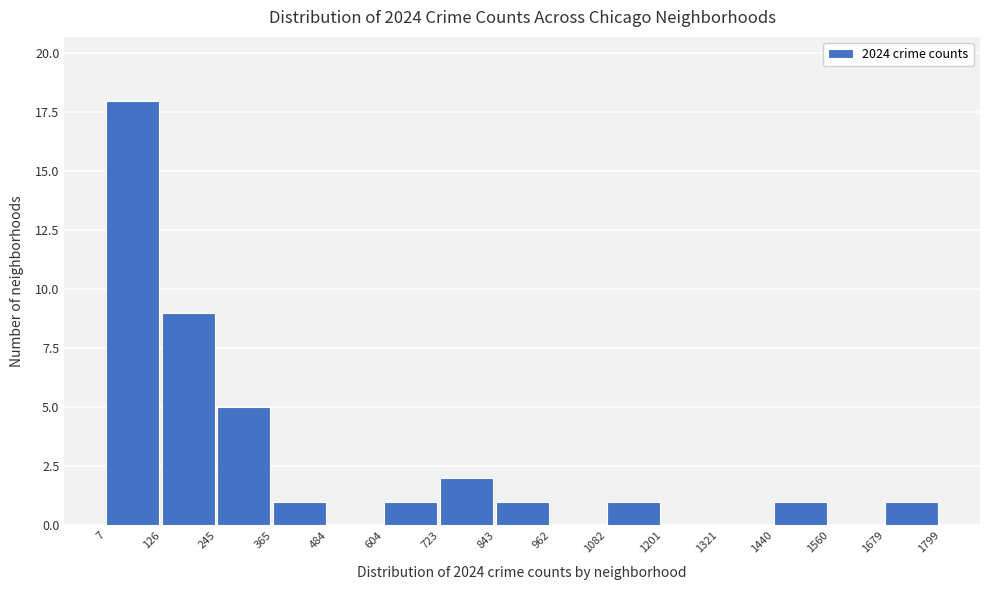

Reading left to right, transcribe this chart: for each bar, give the range it covers on the x-axis and its height. The values are not printed on the chart, so give them approximately, as read against the axis.

7 to 126: 18
126 to 245: 9
245 to 365: 5
365 to 484: 1
484 to 604: 0
604 to 723: 1
723 to 843: 2
843 to 962: 1
962 to 1082: 0
1082 to 1201: 1
1201 to 1321: 0
1321 to 1440: 0
1440 to 1560: 1
1560 to 1679: 0
1679 to 1799: 1